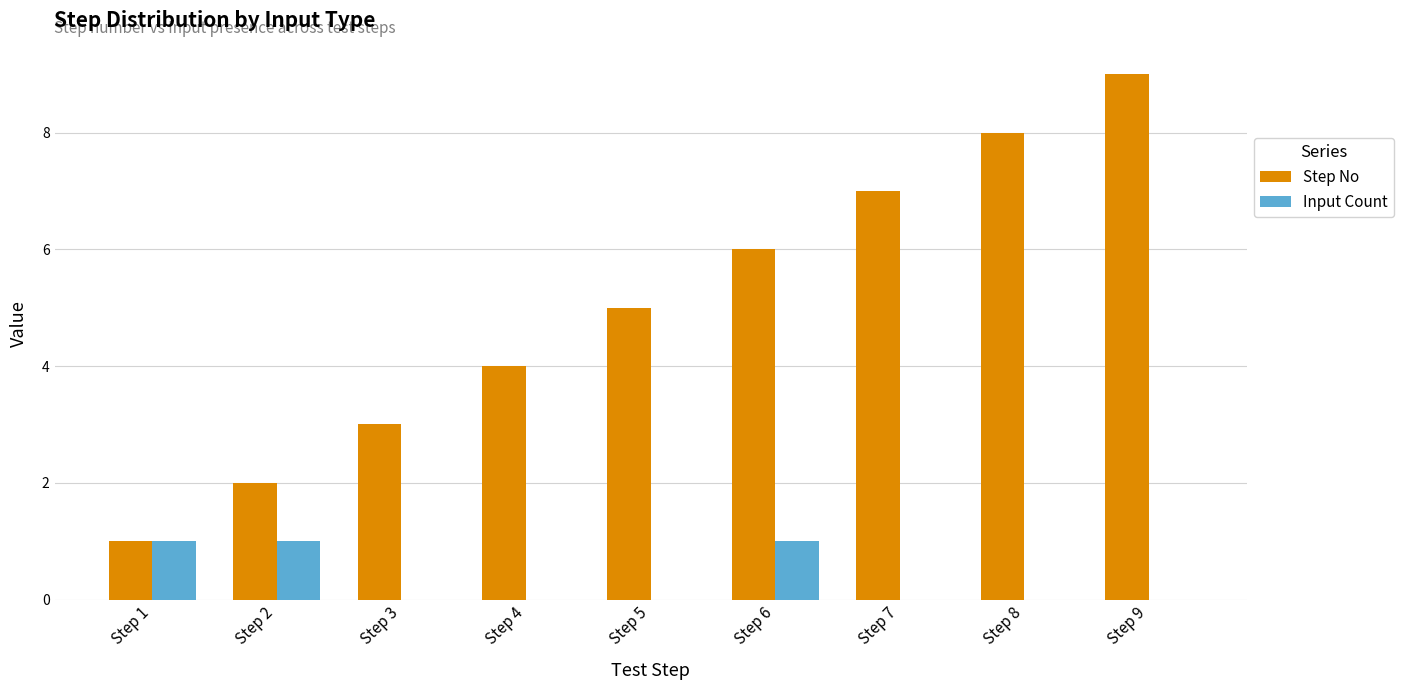

What is the greatest value displayed?

9